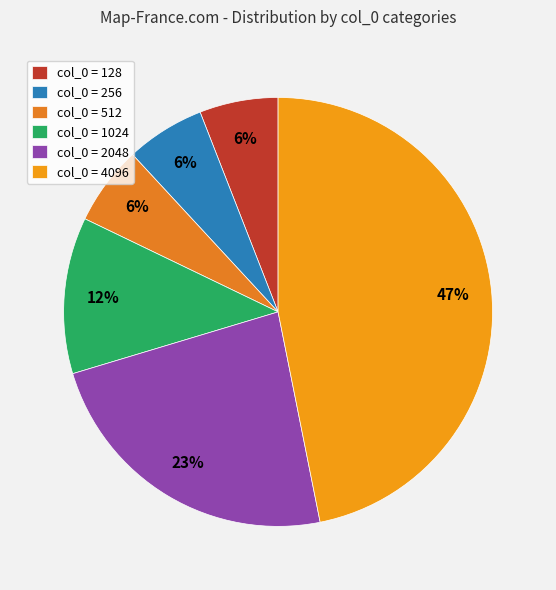

How many segments does this pie chart have?

6